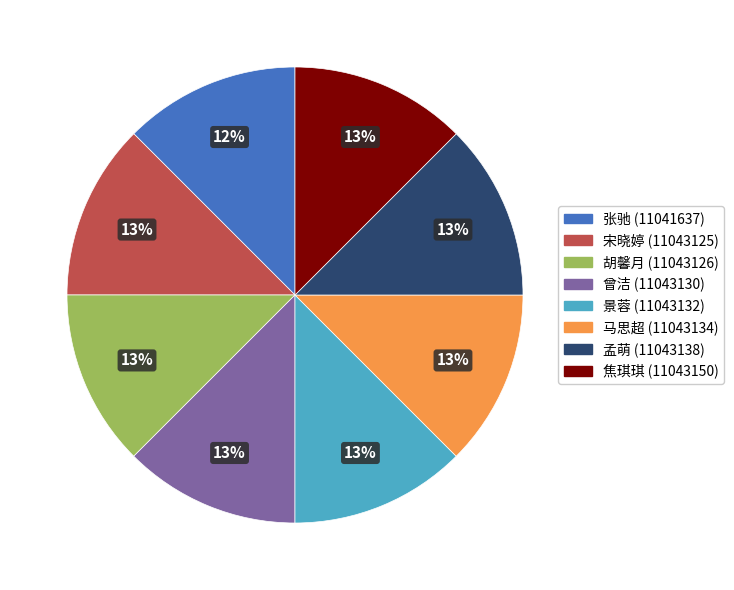

Is it true that 张驰 is 19% of the pie?

False